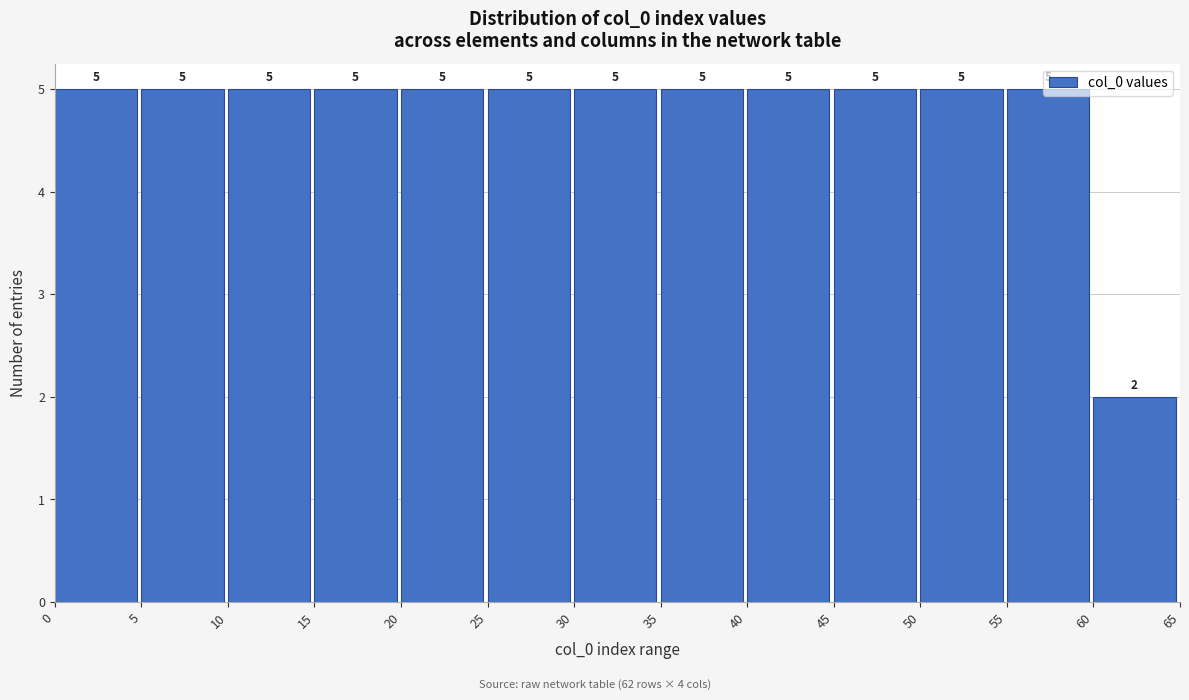

Reading left to right, transcribe this chart: for each bar, give the range it covers on the x-axis and its height.

0 to 5: 5
5 to 10: 5
10 to 15: 5
15 to 20: 5
20 to 25: 5
25 to 30: 5
30 to 35: 5
35 to 40: 5
40 to 45: 5
45 to 50: 5
50 to 55: 5
55 to 60: 5
60 to 65: 2